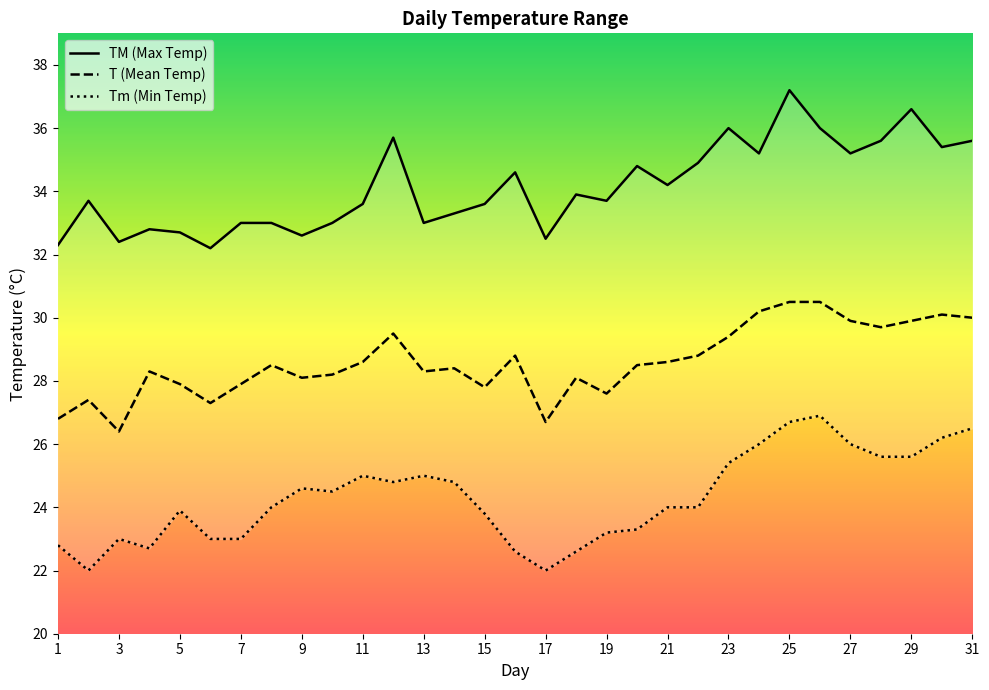

Is this an area chart (filled region under the line)?

No